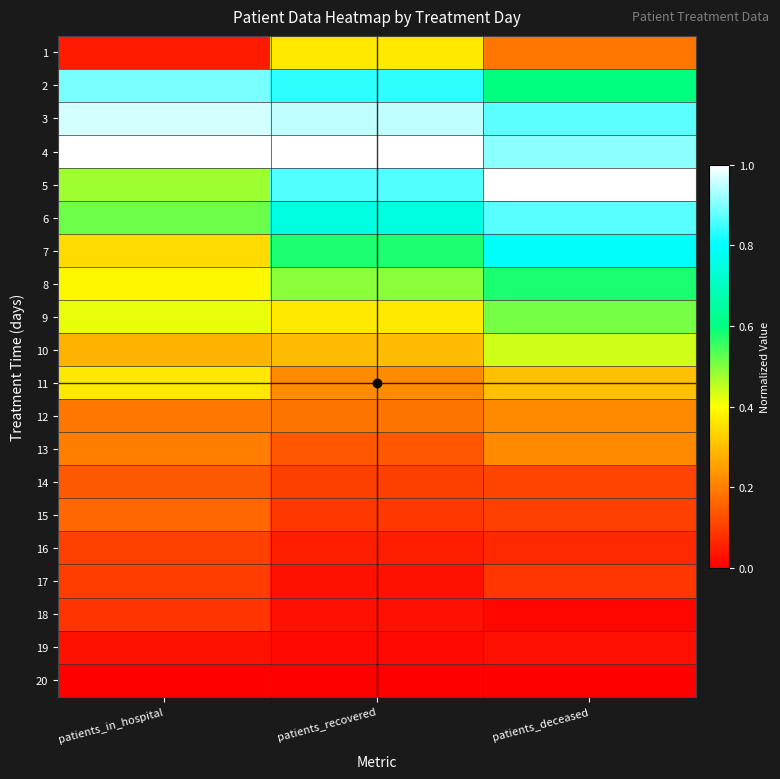

Which has a higher value, patients_recovered or patients_deceased?

patients_recovered